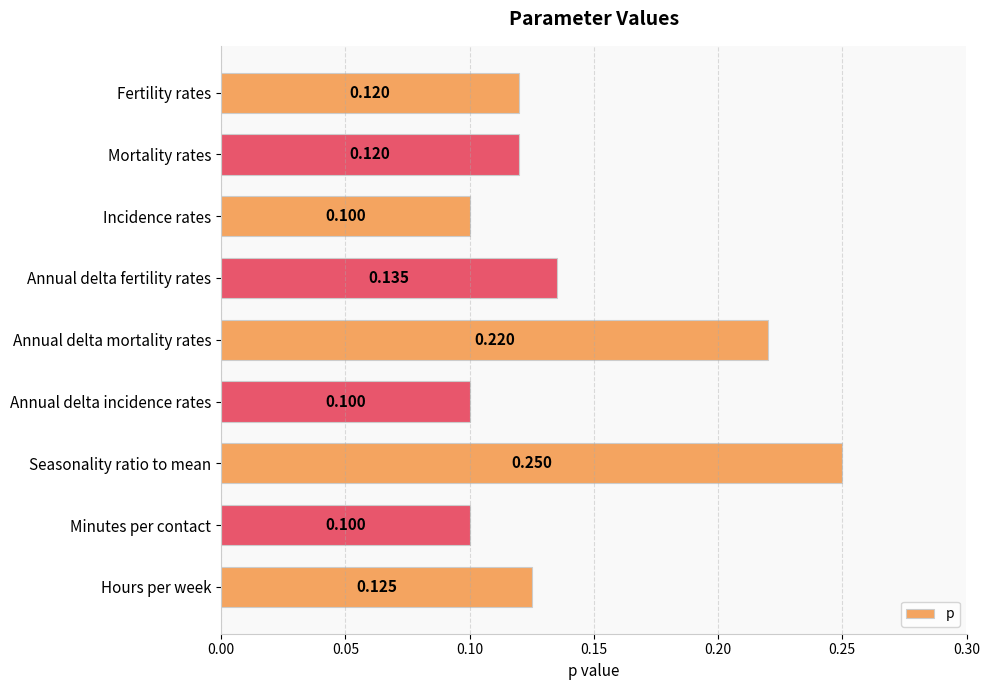

Count the number of data series in this chart.

1